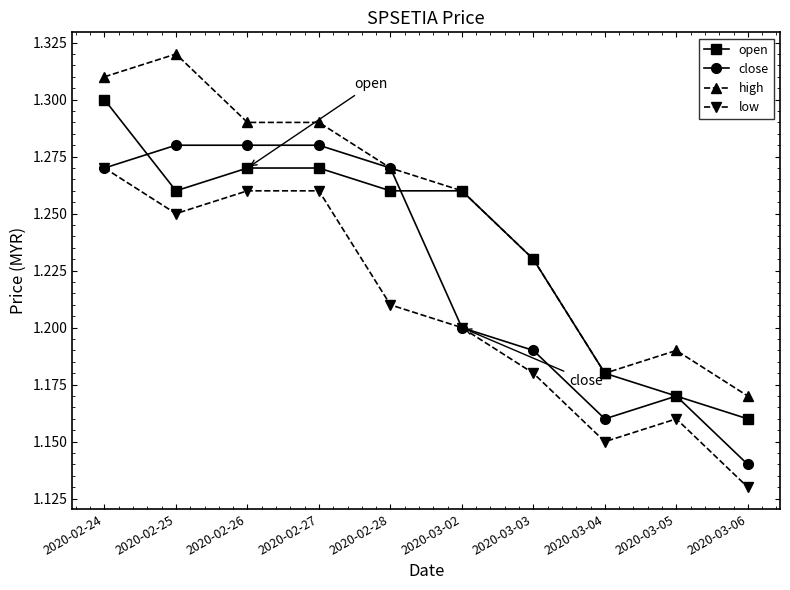

What are all the series names shown in the legend?

open, close, high, low